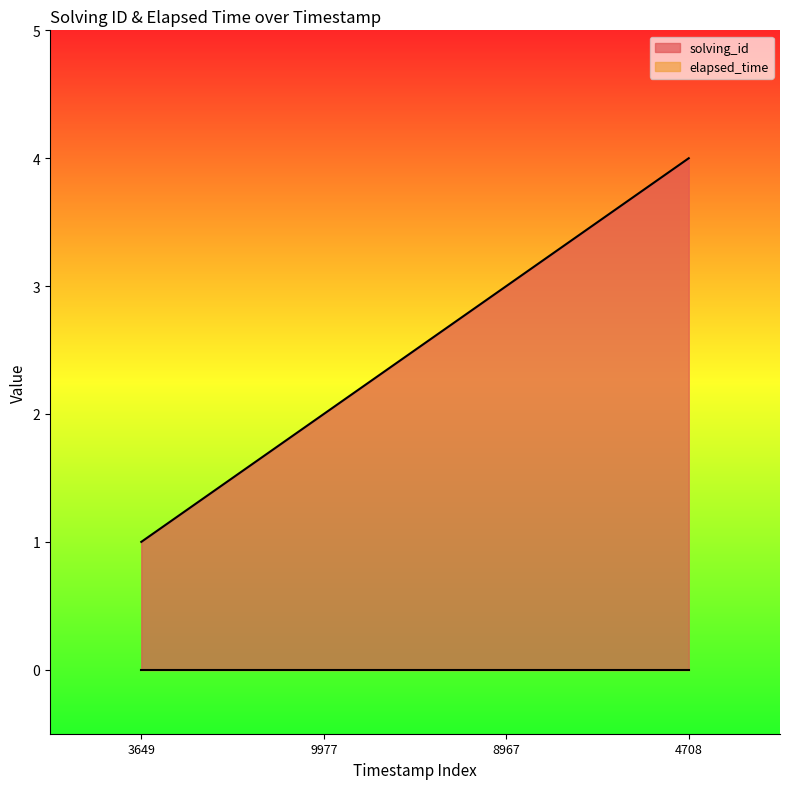

What is the sum of all values?

10